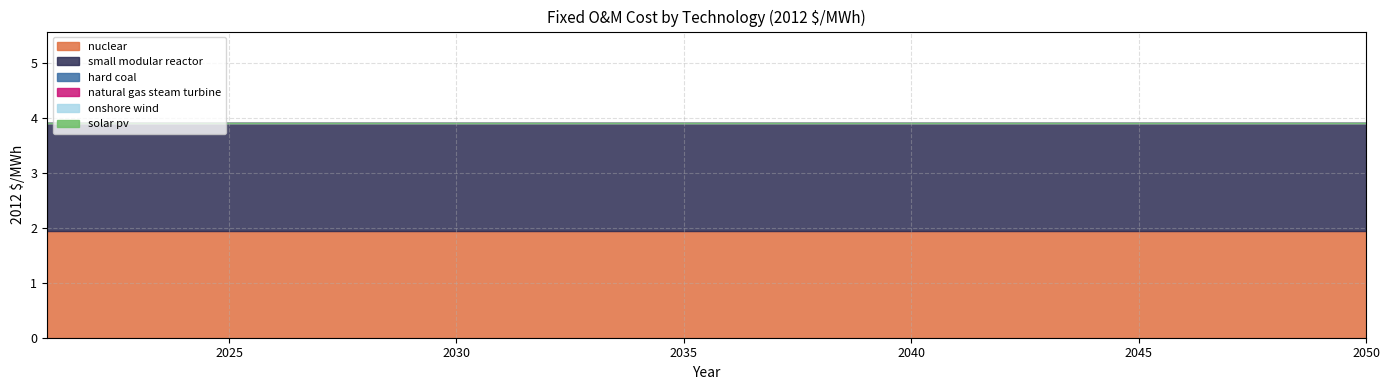

Is it true that onshore wind equals 0.0 at 2044?

True